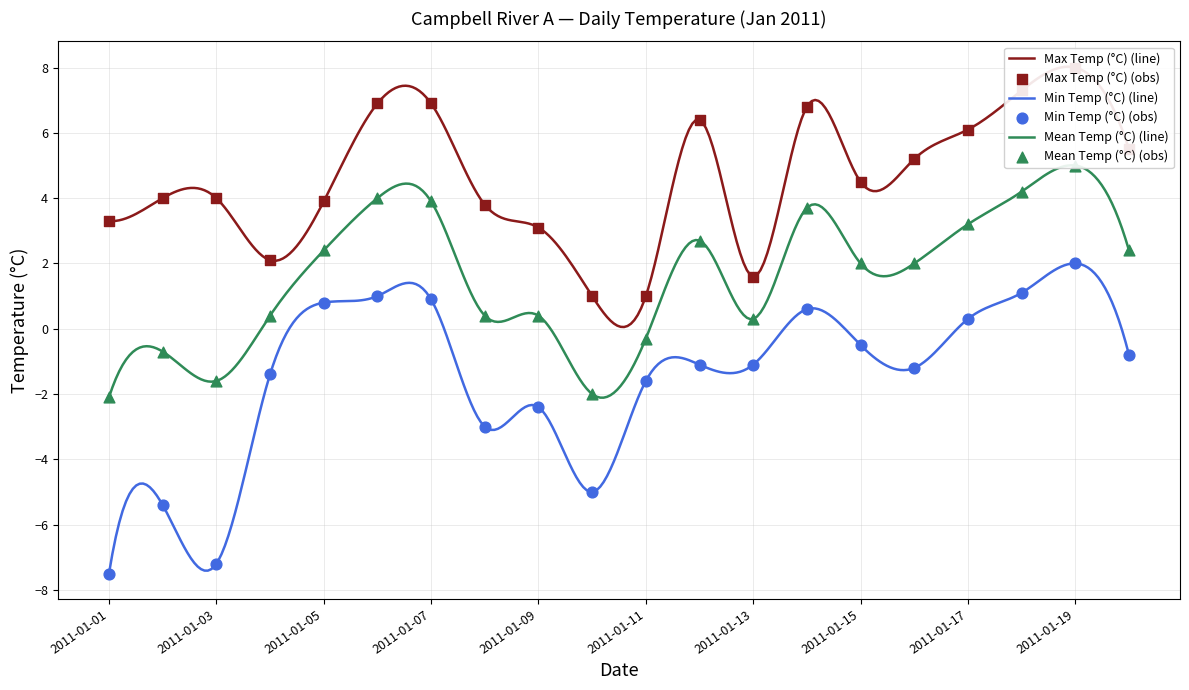

Which series has the largest total across all categories?

Max Temp (°C)